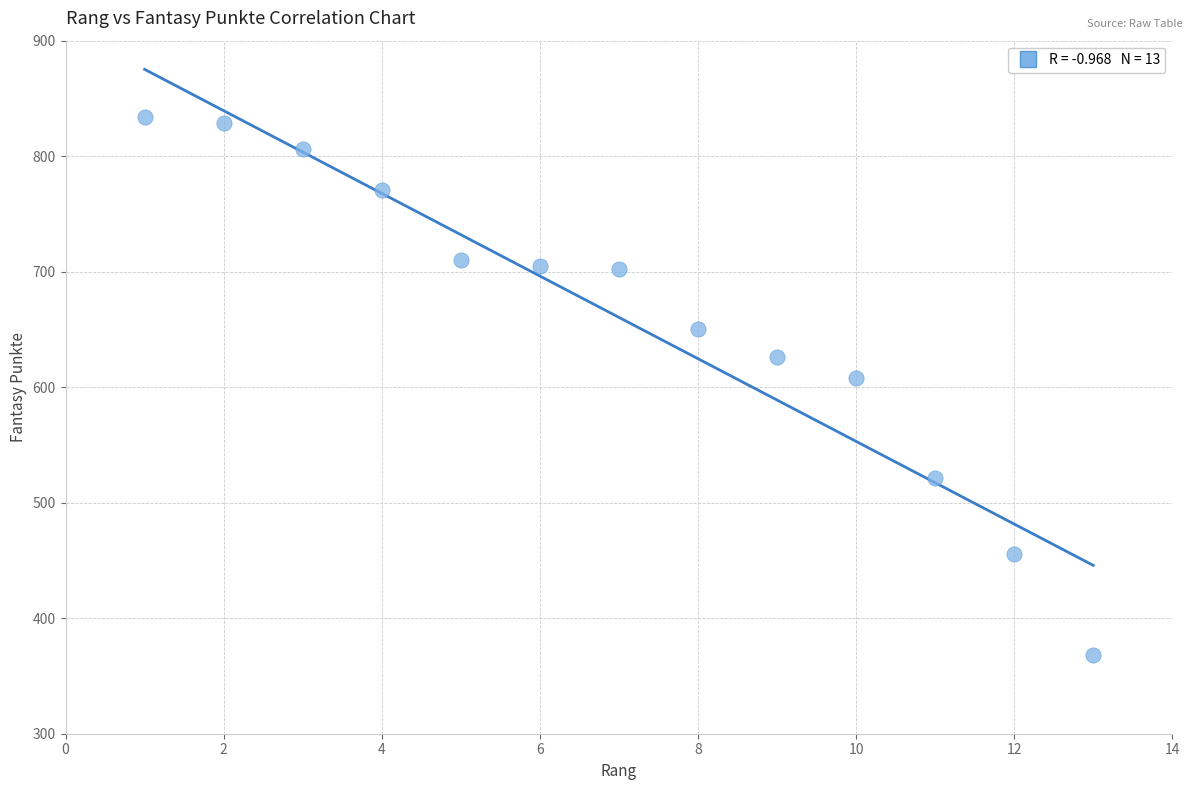

What Y value in the scatter plot is closest to 601?

608